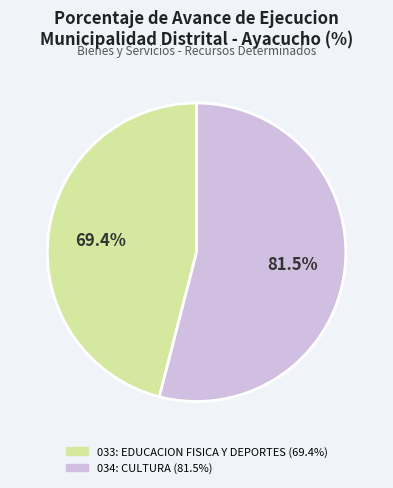

To the nearest percent, what is the difference between the largest and smallest slice percentages?

8%